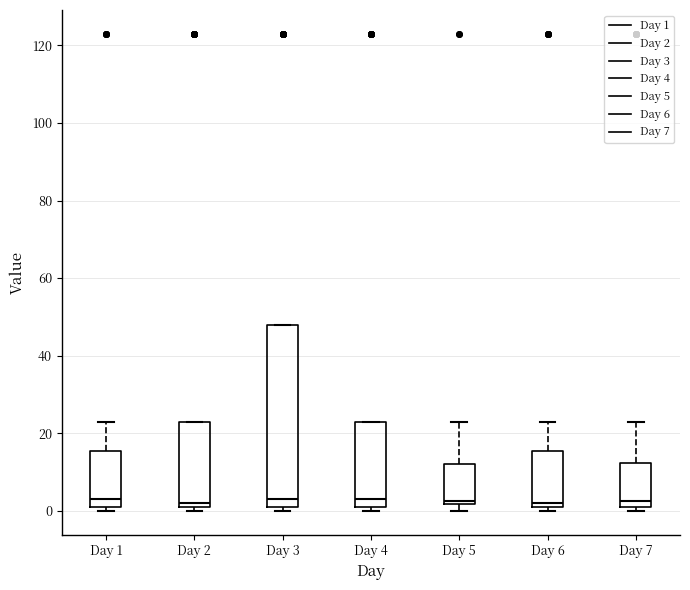

Reading left to right, read every box against the y-axis: the position of its median line, the range the box covers, and the ends of its whiskers. The values are not printed on the chart, so give them approximately, as read against the axis.

Day 1: median 4, box 2 to 16, whiskers 0 to 24
Day 2: median 2 (just above the box's lower edge), box 2 to 24, whiskers 0 to 24
Day 3: median 4, box 2 to 48, whiskers 0 to 48
Day 4: median 4, box 2 to 24, whiskers 0 to 24
Day 5: median 2 (just above the box's lower edge), box 2 to 12, whiskers 0 to 24
Day 6: median 2 (just above the box's lower edge), box 2 to 16, whiskers 0 to 24
Day 7: median 2 (just above the box's lower edge), box 2 to 12, whiskers 0 to 24